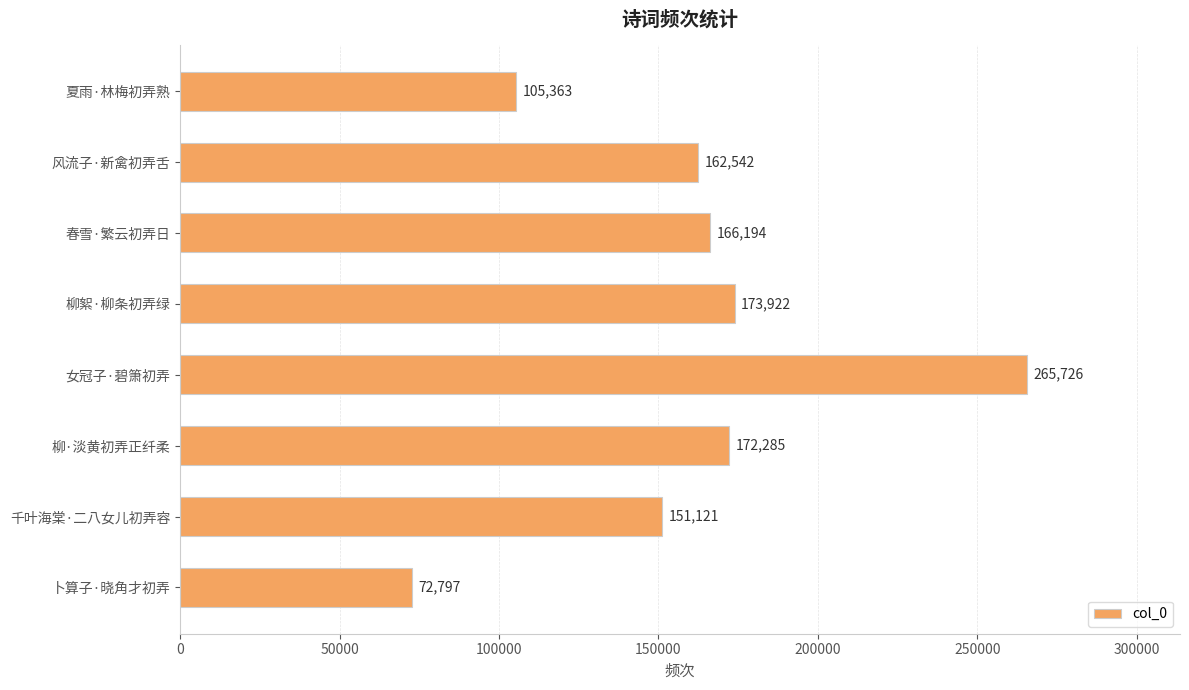

List the labels in order of value, largest first.

女冠子·碧箫初弄, 柳絮·柳条初弄绿, 柳·淡黄初弄正纤柔, 春雪·繁云初弄日, 风流子·新禽初弄舌, 千叶海棠·二八女儿初弄容, 夏雨·林梅初弄熟, 卜算子·晓角才初弄